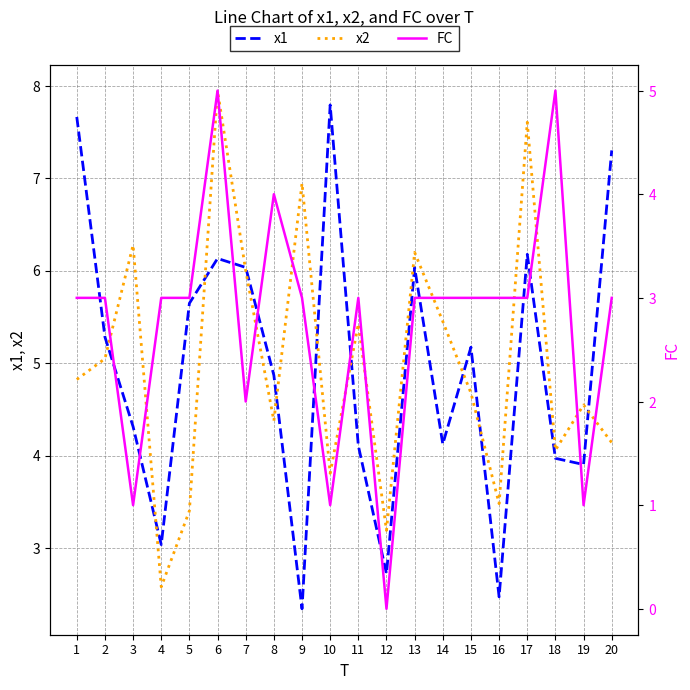

What are all the series names shown in the legend?

x1, x2, FC